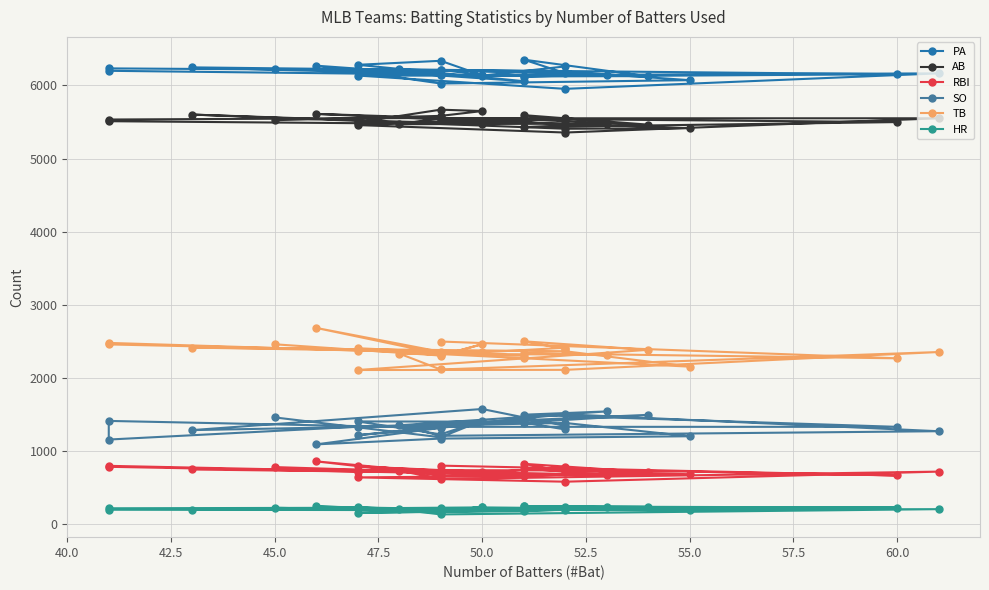

True or false: RBI and HR intersect in this chart.

False